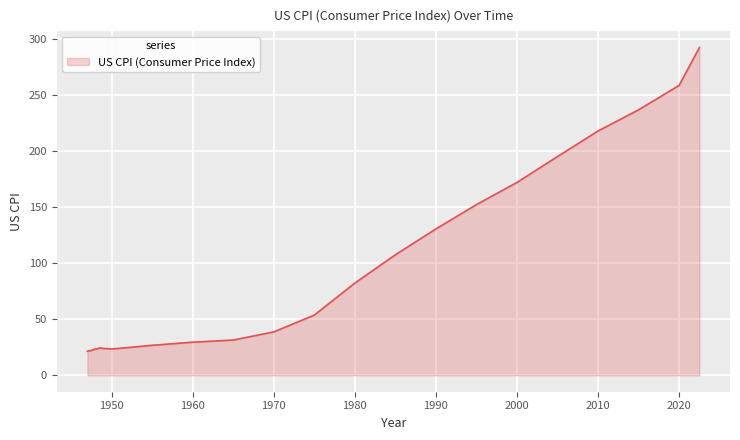

What is the smallest value displayed?

21.5